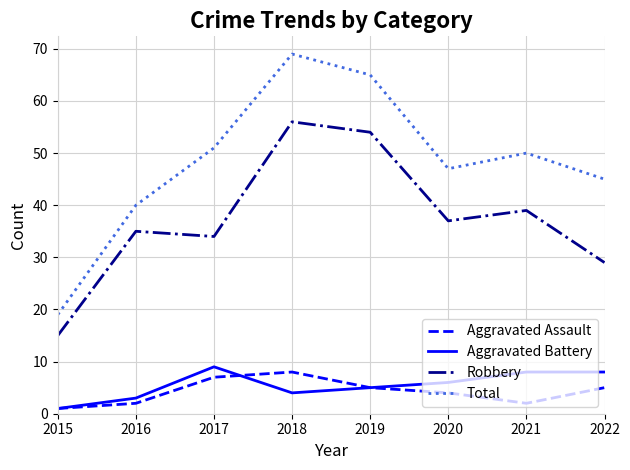

True or false: Aggravated Assault has more than 0 interior local peaks.

True